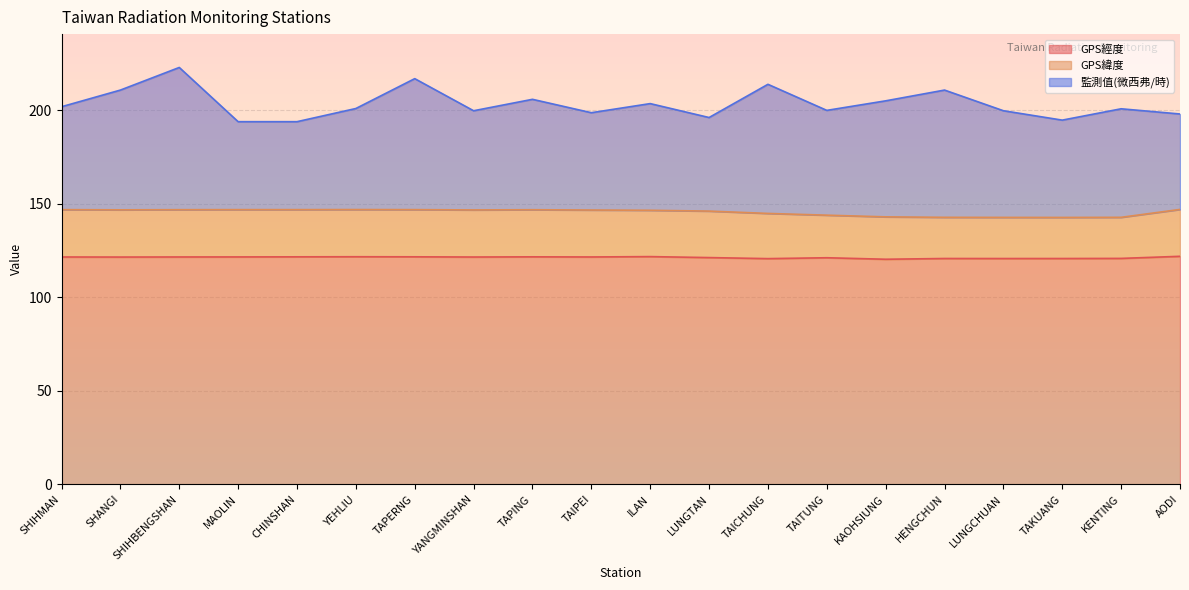

How many values in the GPS經度 series are below 121?

6